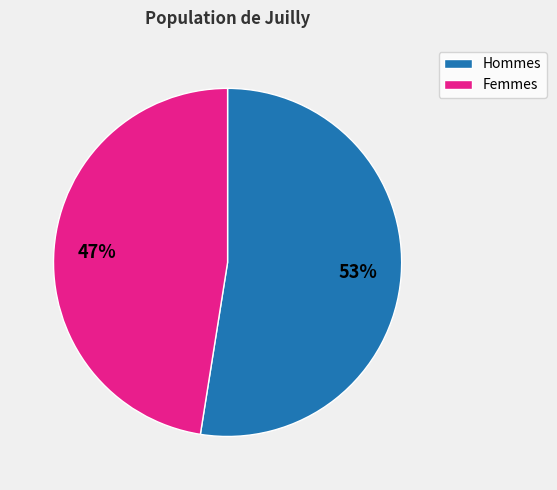

Is there a majority slice in this chart?

Yes